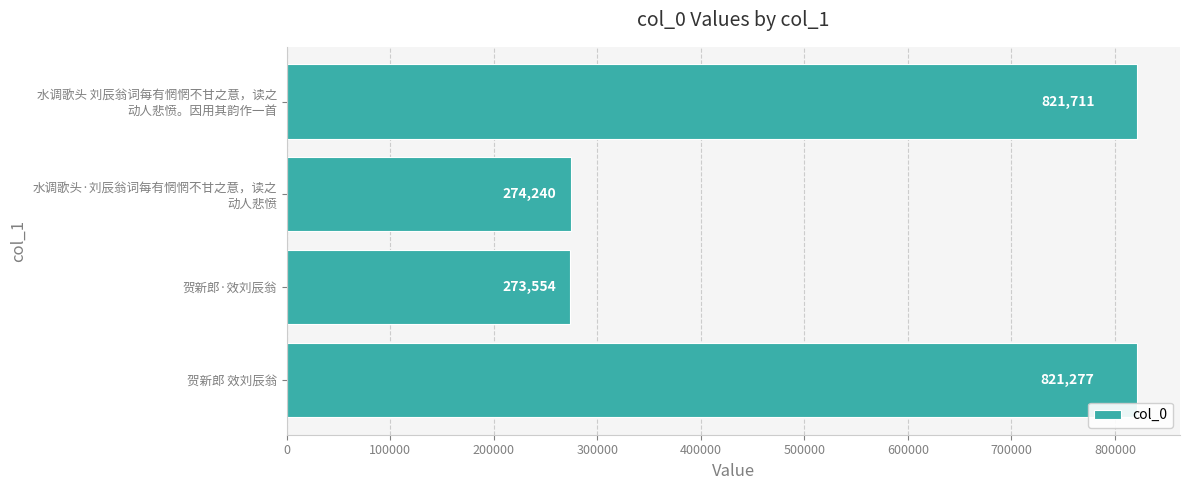

Reading bottom to top, list all the values displayed in this chart.

821277	273554	274240	821711